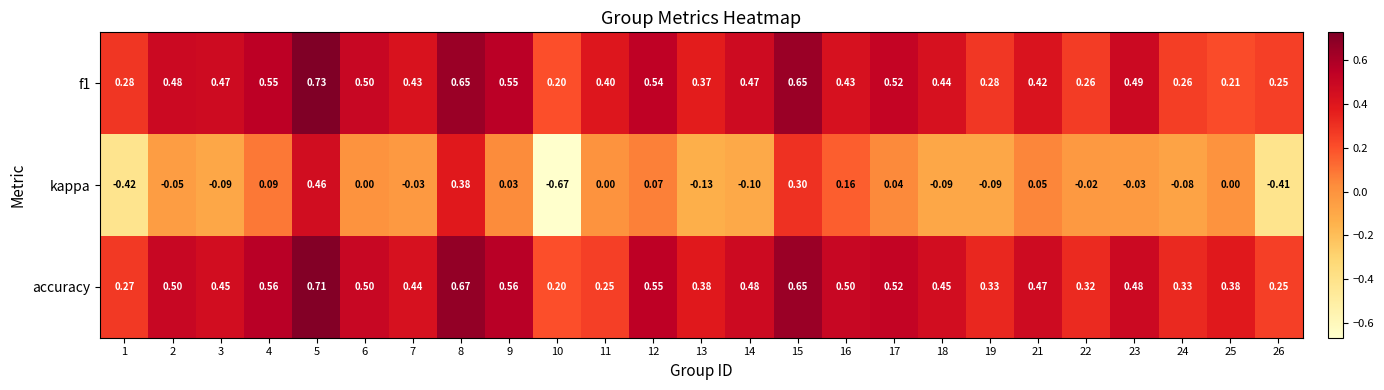

Which series has the widest spread of values?

kappa